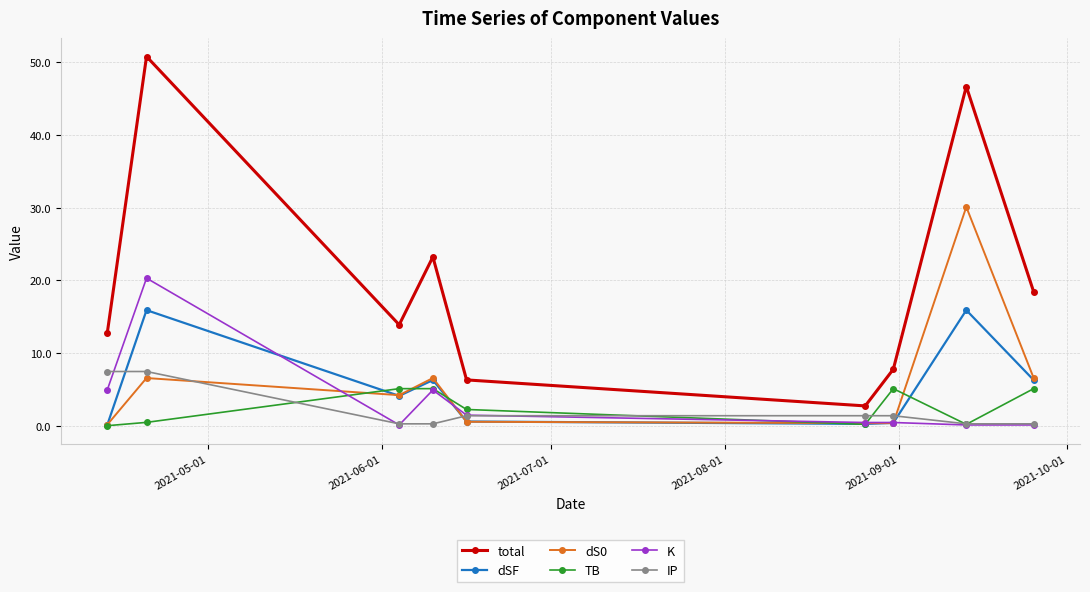

True or false: total and K intersect in this chart.

False